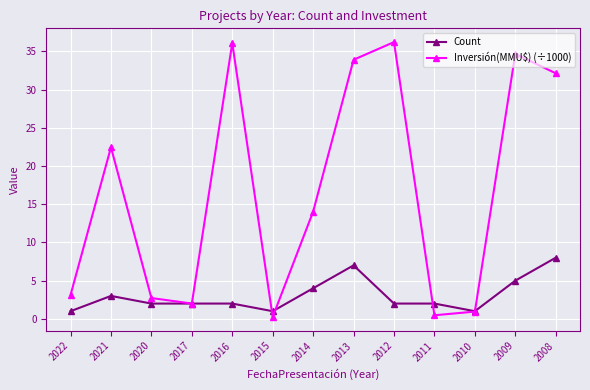

What are all the series names shown in the legend?

Count, Inversión(MMU$) (÷1000)